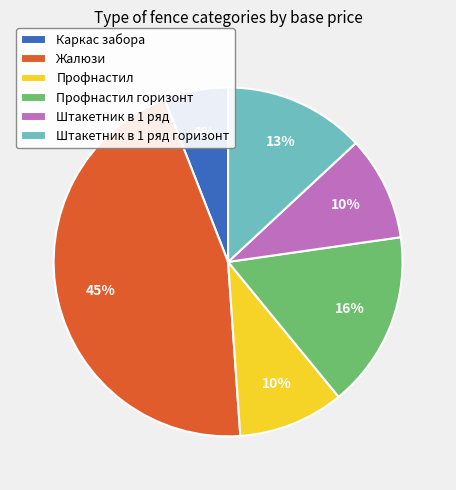

Is the sum of Жалюзи and Профнастил greater than half?

Yes